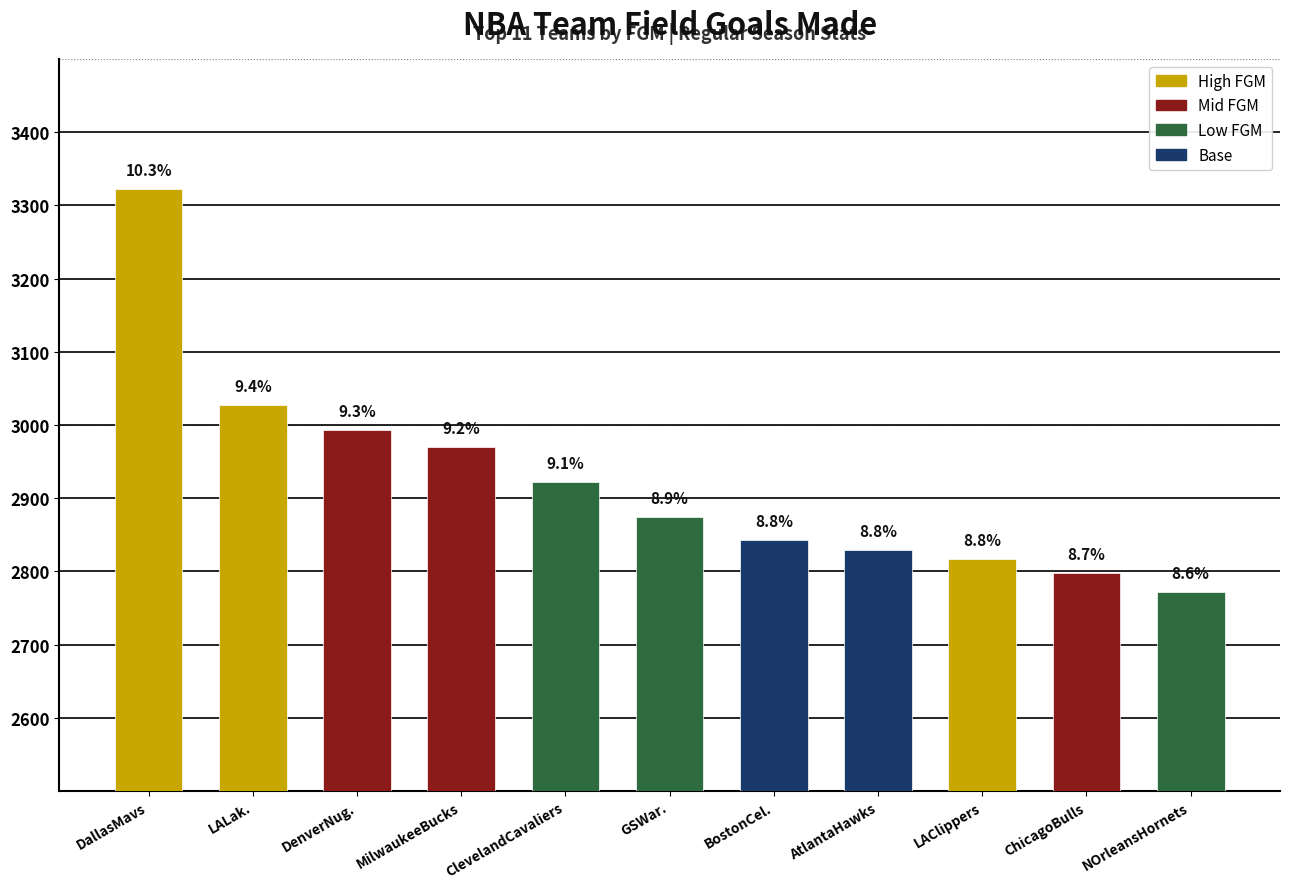

How many bars are there in total?

11